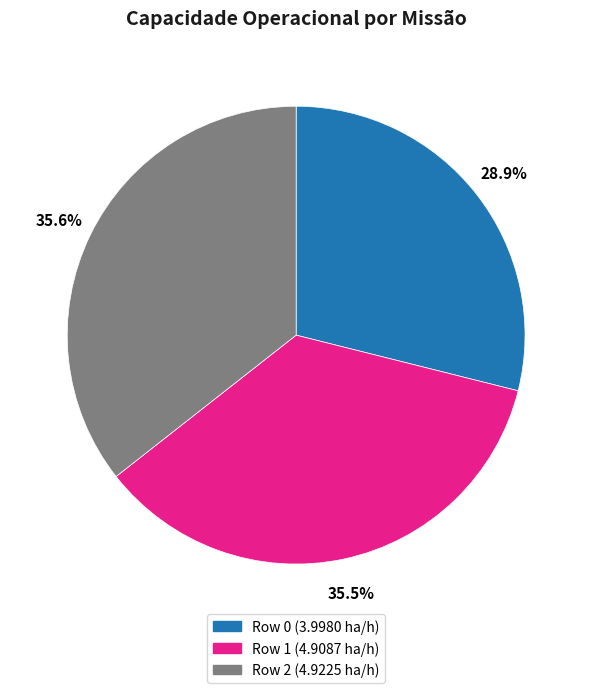

To the nearest percent, what is the average slice percentage?

33%